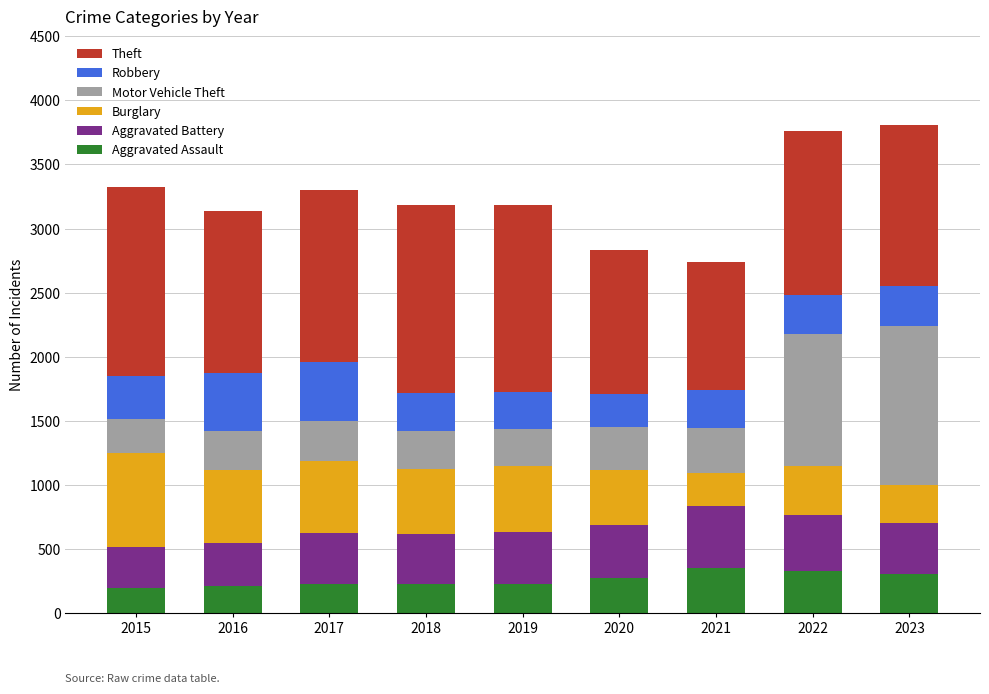

Is it true that Aggravated Assault equals 194 at 2015?

True